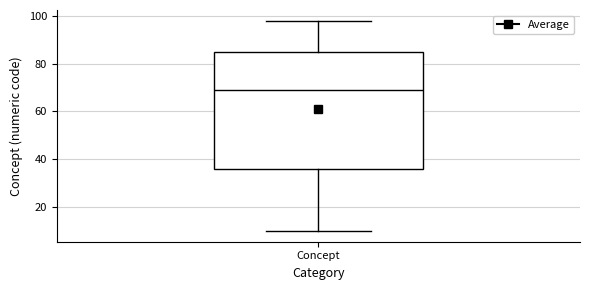

Transcribe this box plot: give where the median line is, the range the box spans, and where the two whiskers end, as read against the y-axis. The values are not printed on the chart, so give them approximately, as read against the axis.

median 70, box 36 to 86, whiskers 10 to 98